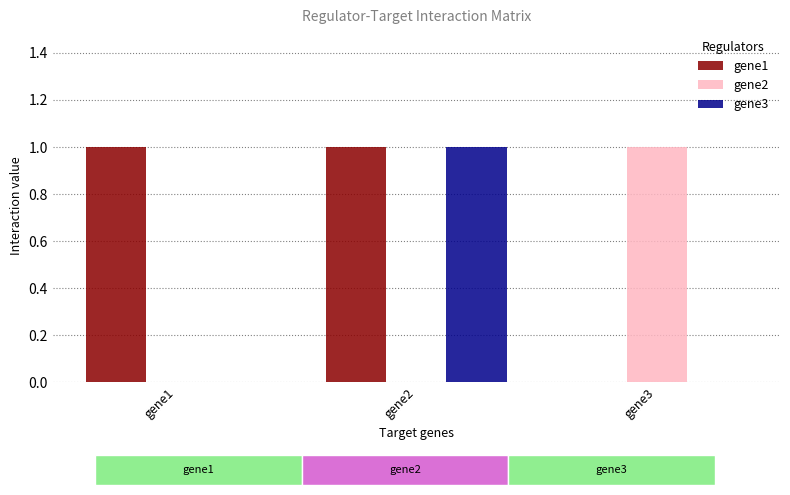

The gene3 series shows 0 at gene3. True or false?

True